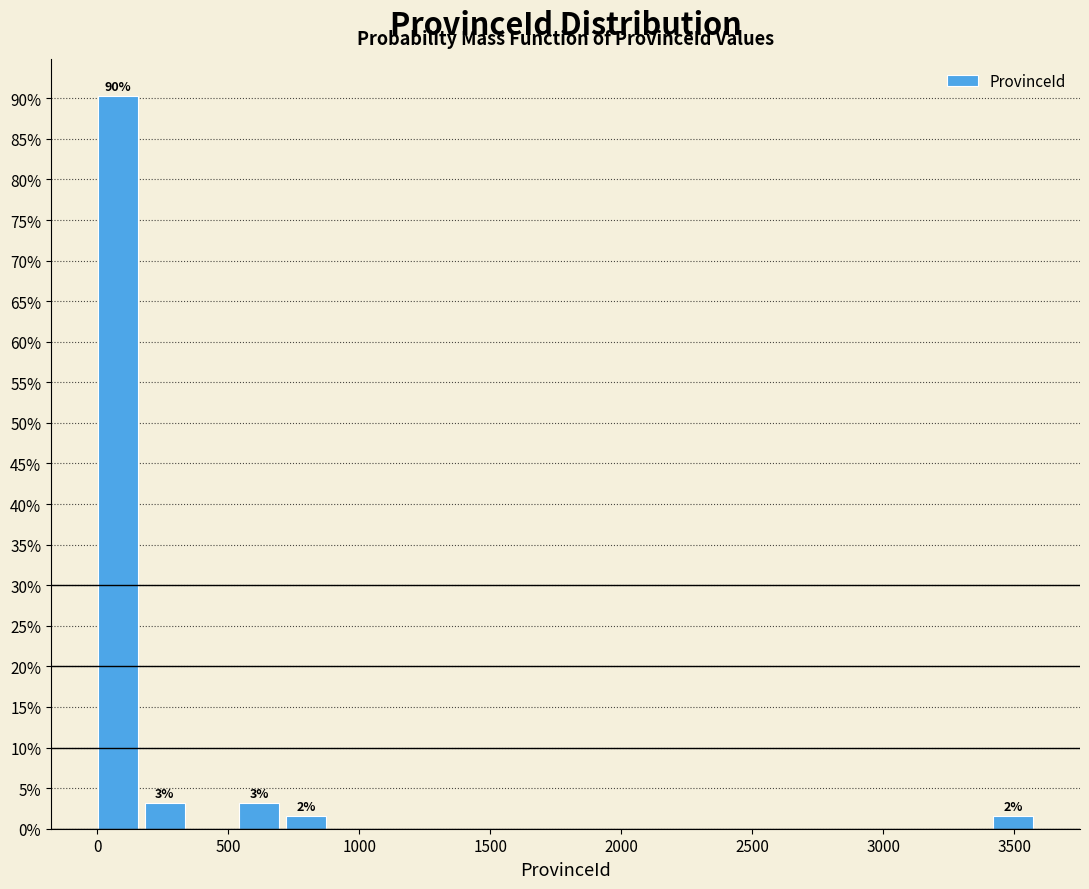

Around what value on the x-axis is the tallest bar? Give the approximate position of its centre, as read against the axis.

100